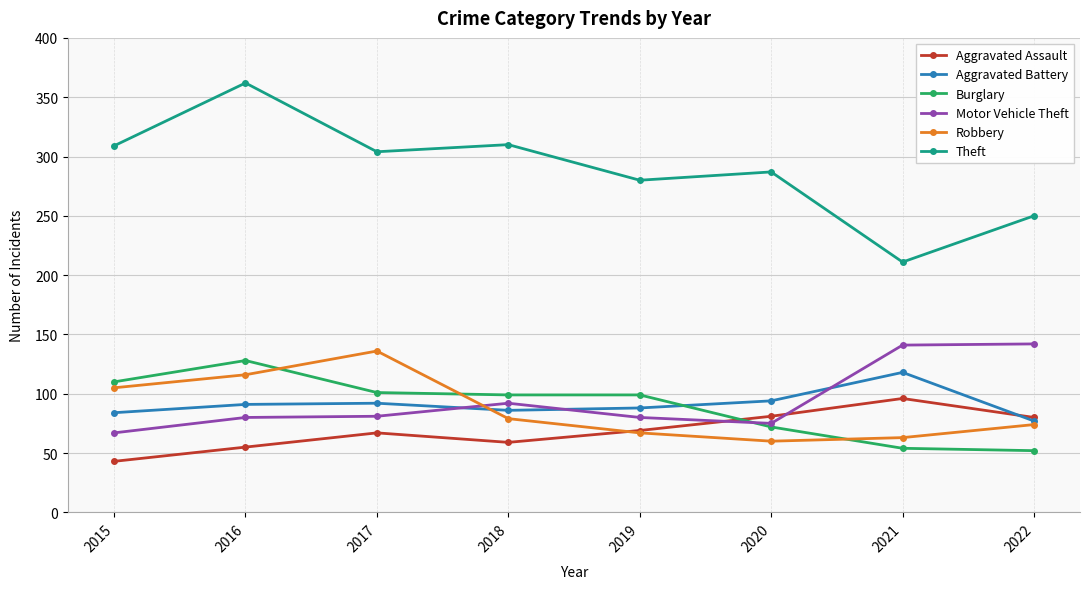

What is the average value of the Theft series?

289